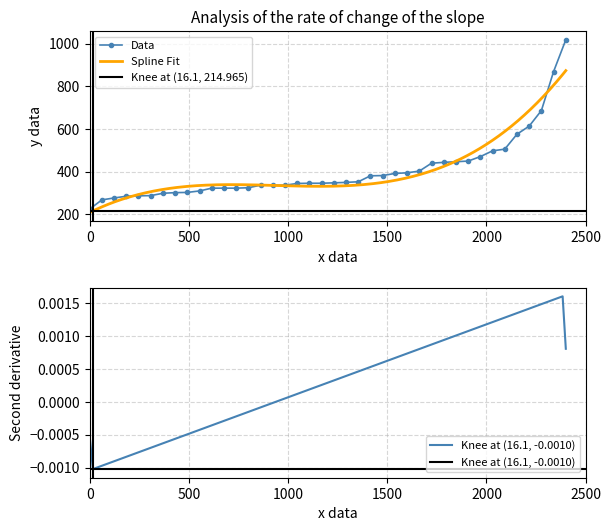

What is the highest value of the response_time series?

1018